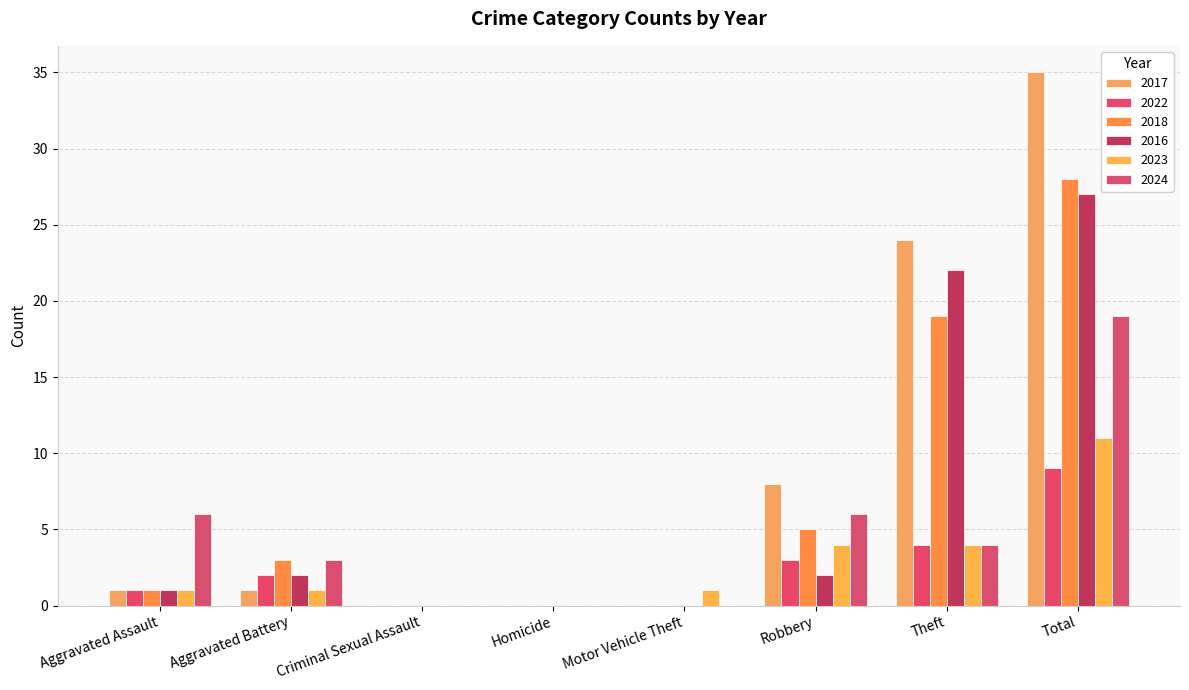

Are the bars horizontal?

No